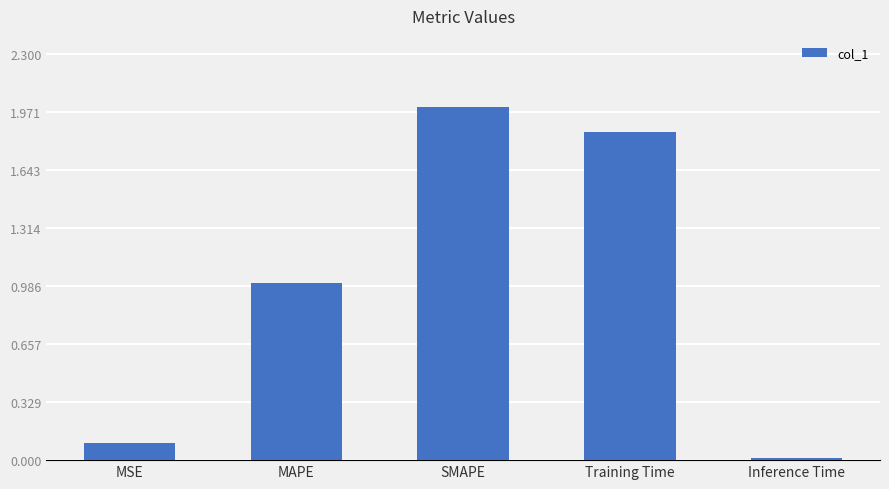

List the labels in order of value, largest first.

SMAPE, Training Time, MAPE, MSE, Inference Time